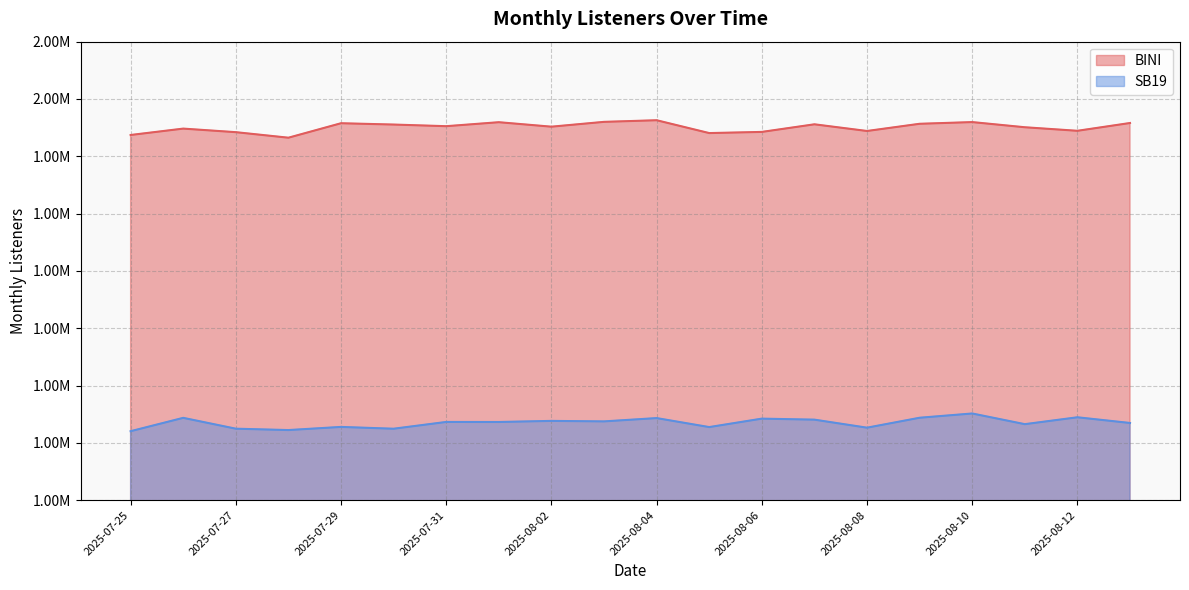

The SB19 series shows 558420 at 2025-08-05. True or false?

False